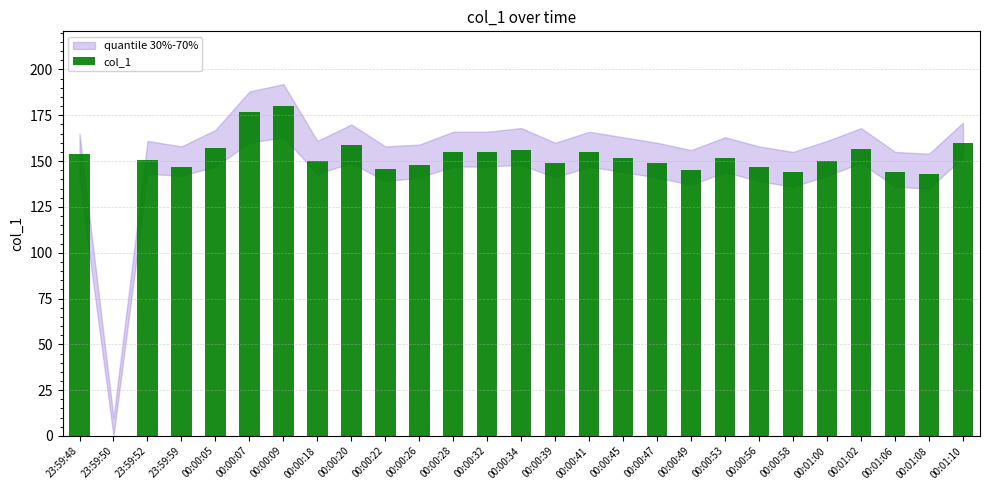

What is the change in value from 23:59:48 to 00:00:28?

+1.1